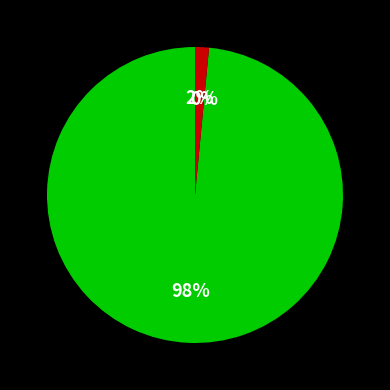

Does any single category account for the majority?

Yes